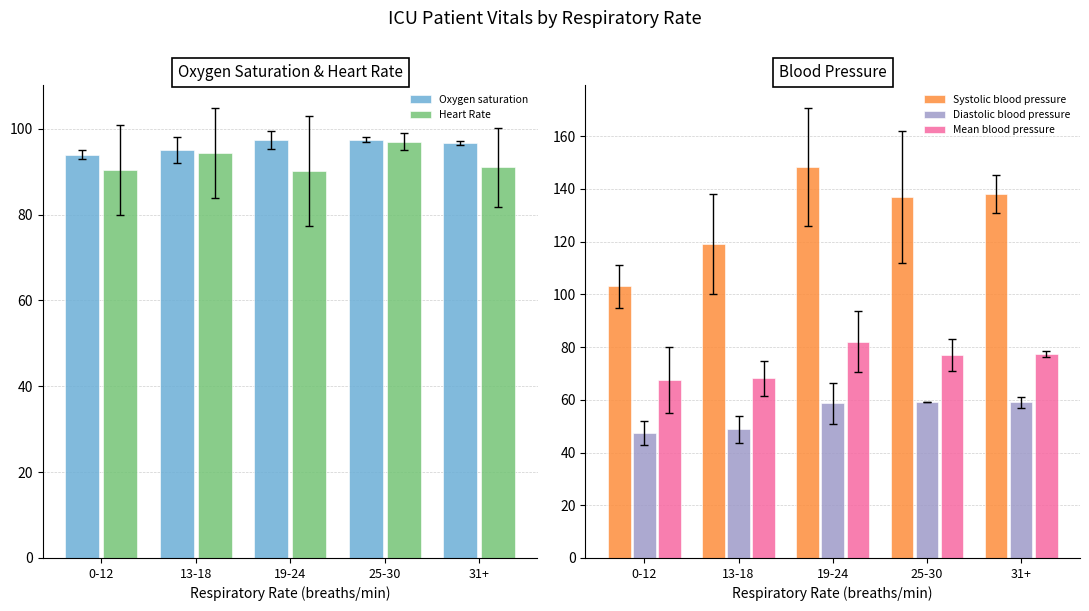

At which category does the chart reach its minimum across all series?

0-12